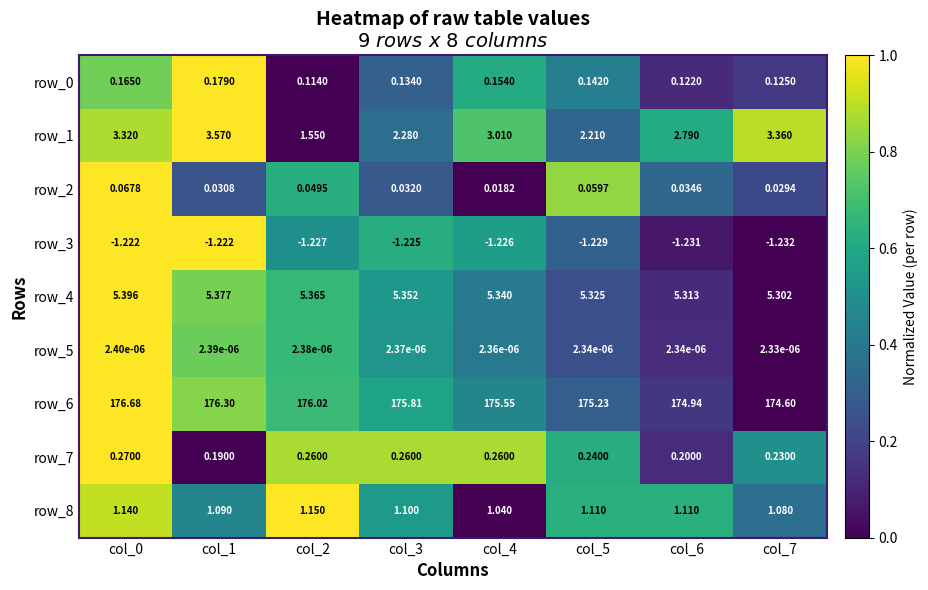

Is the value of row_0 at col_2 greater than the value of row_7 at col_5?

No